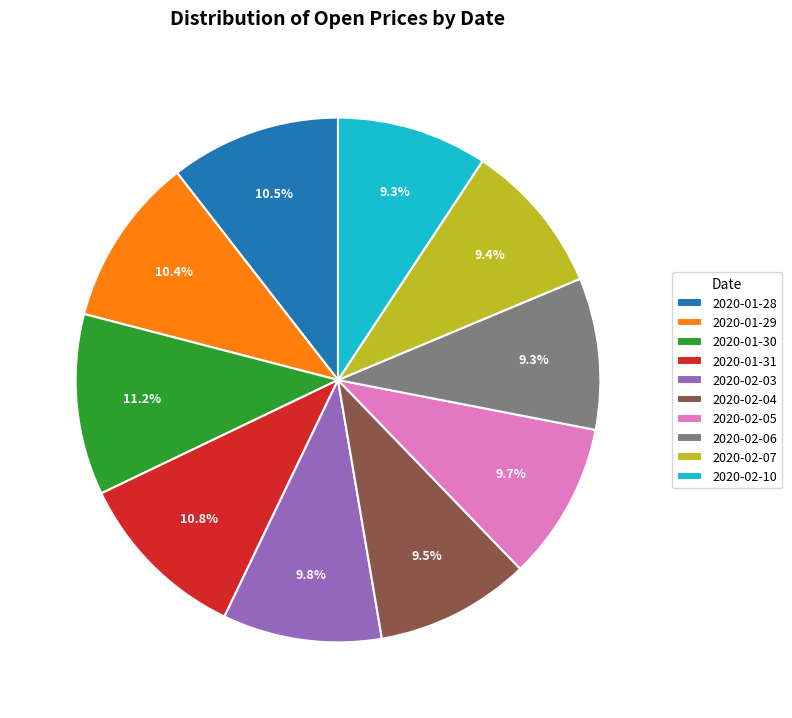

What is the total percentage of 2020-01-29 and 2020-02-10?

19.7%